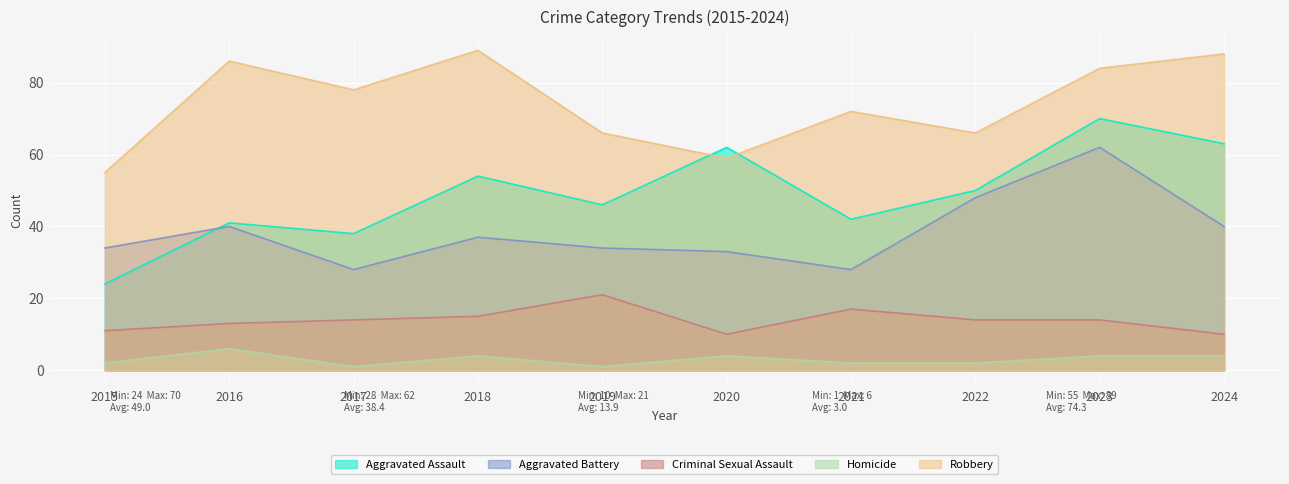

How many lines are shown in the chart?

5